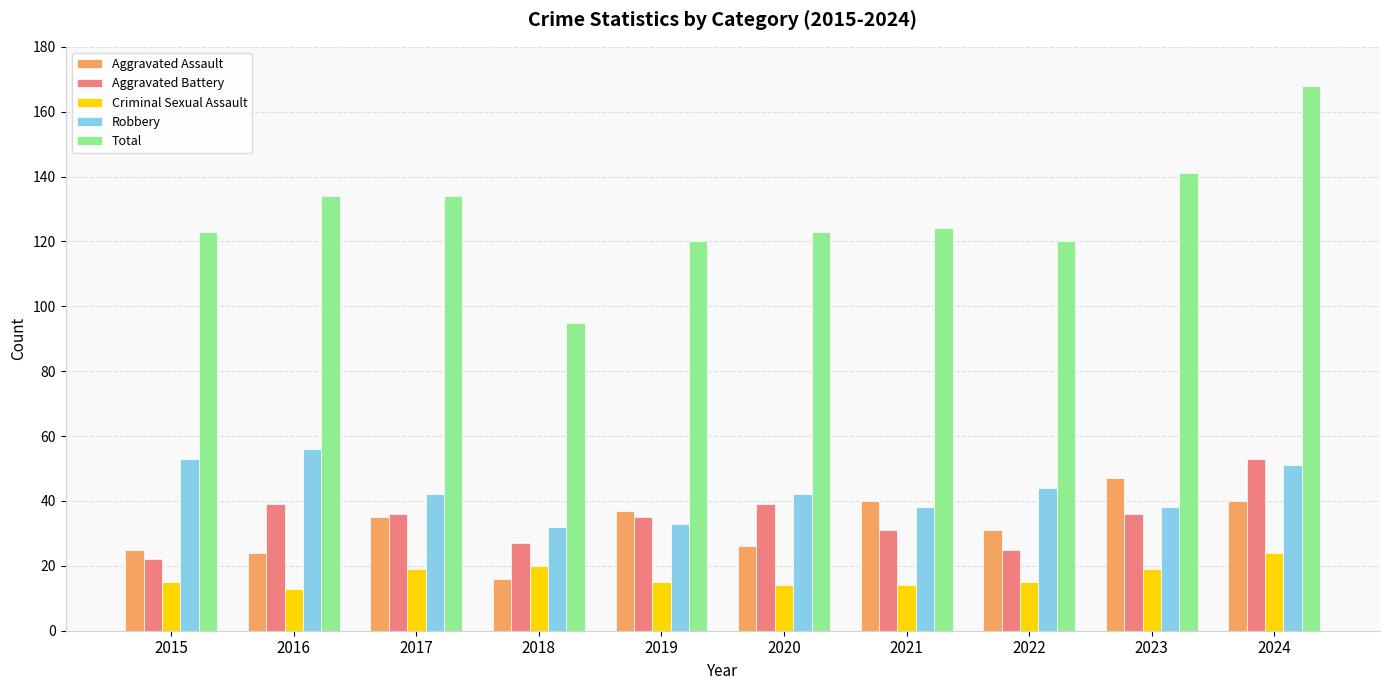

Is it true that Robbery equals 42 at 2020?

True